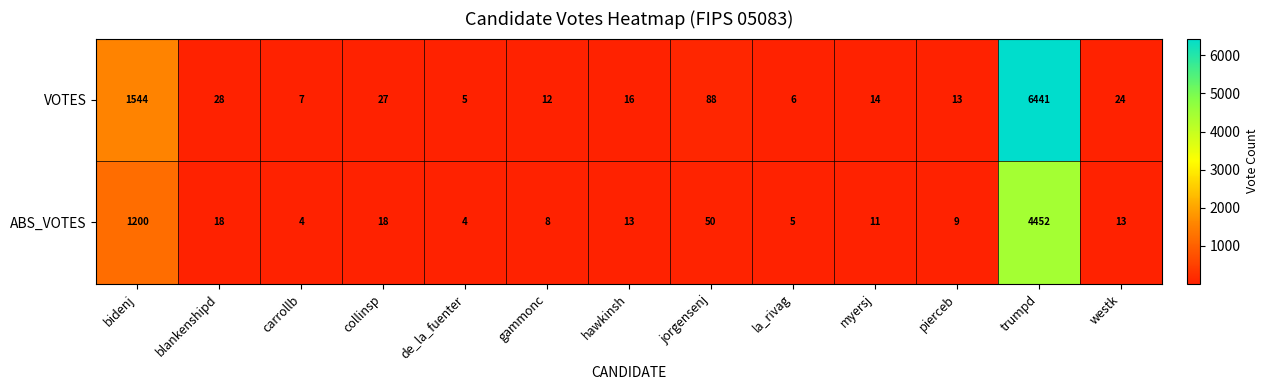

Which series changed the most between la_rivag and trumpd?

VOTES